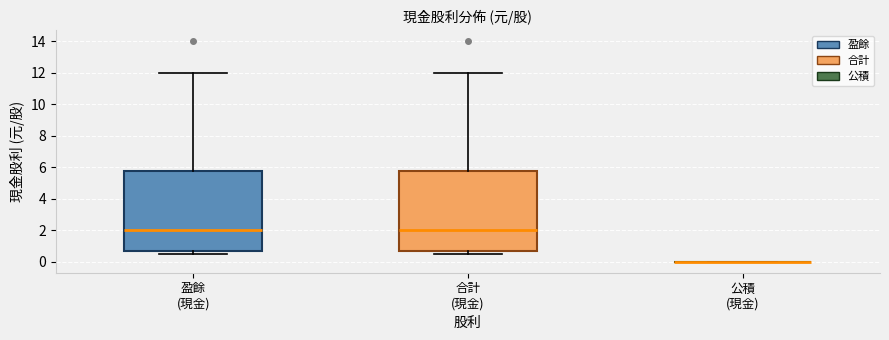

Reading left to right, read every box against the y-axis: the position of its median line, the range the box covers, and the ends of its whiskers. The values are not printed on the chart, so give them approximately, as read against the axis.

盈餘 (現金): median 2.0, box 0.8 to 5.8, whiskers 0.6 to 12.0
合計 (現金): median 2.0, box 0.8 to 5.8, whiskers 0.6 to 12.0
公積 (現金): box collapsed to a line at 0.0, whiskers 0.0 to 0.0